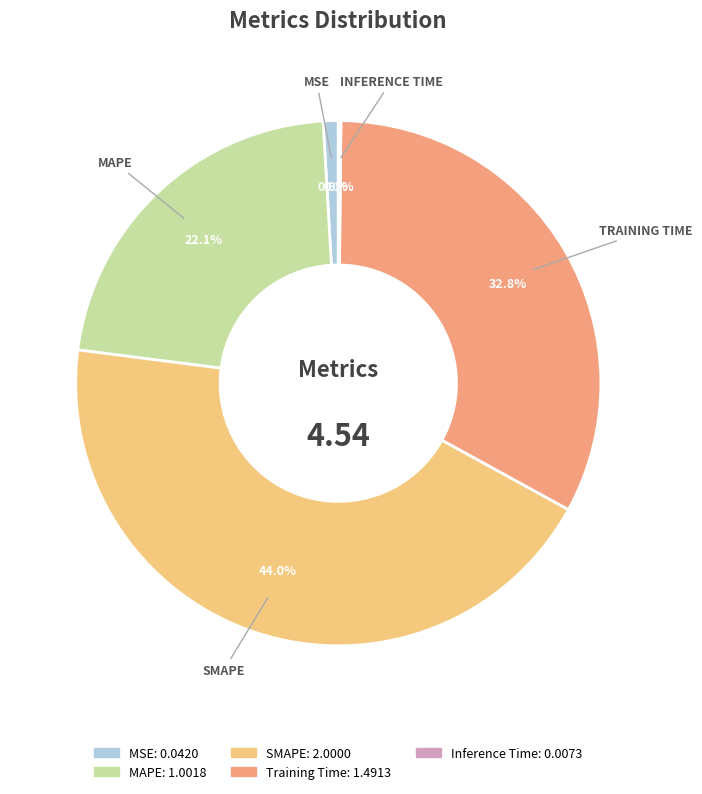

Which category has the biggest portion of the pie?

SMAPE